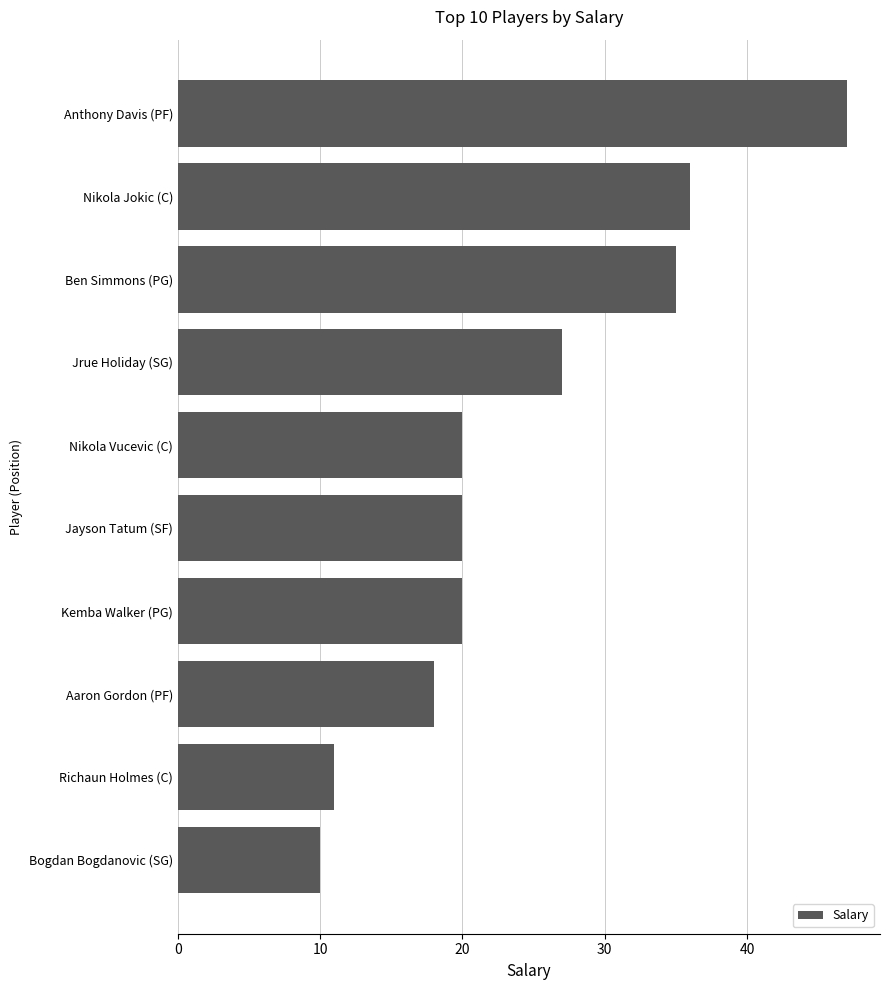

What is the difference between the values at Ben Simmons (PG) and Nikola Vucevic (C)?

15